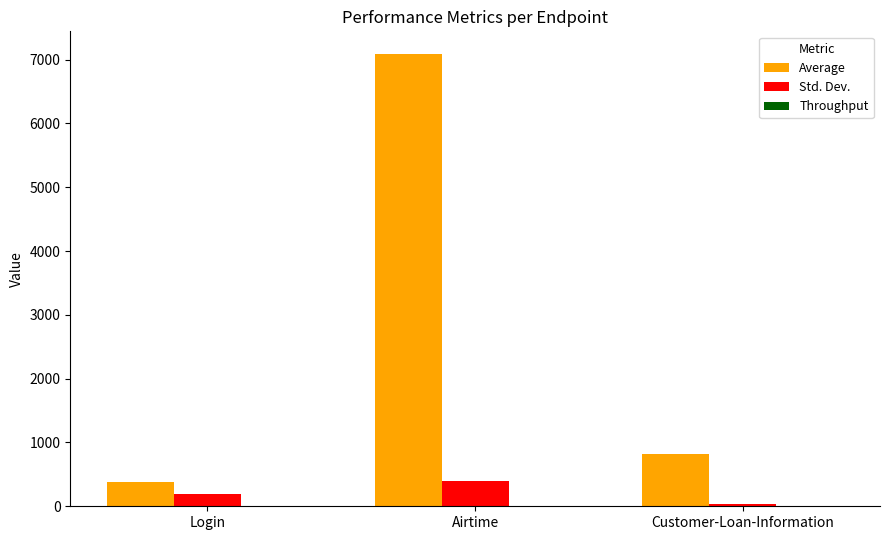

Which series has the largest total across all categories?

Average